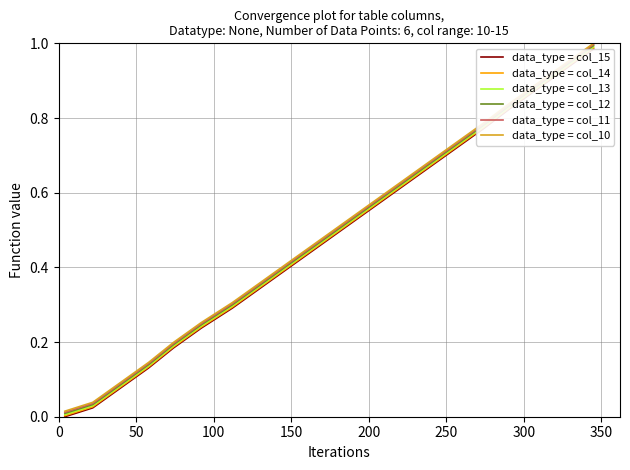

Does the chart have visible grid lines?

Yes